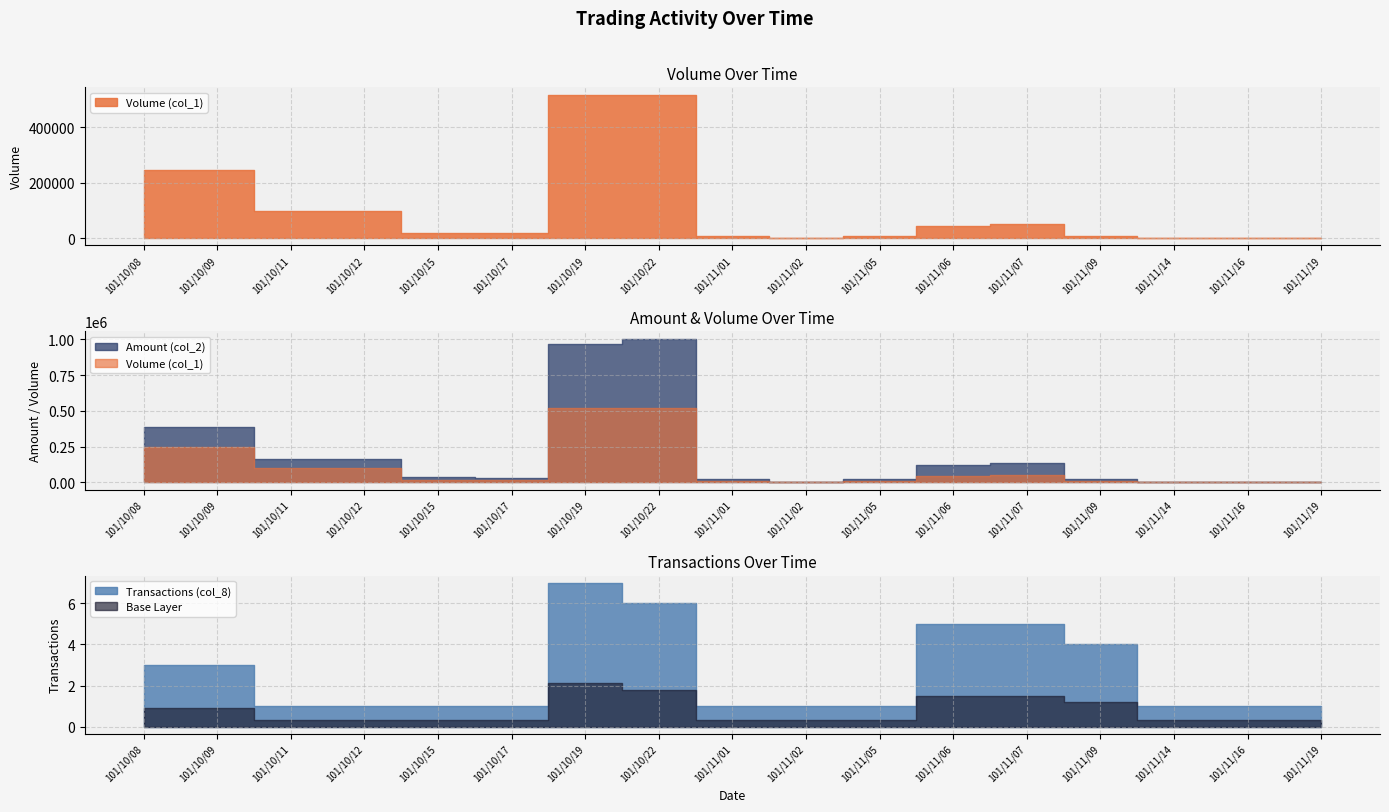

True or false: Amount (col_2) and Transactions (col_8) cross at least once.

False